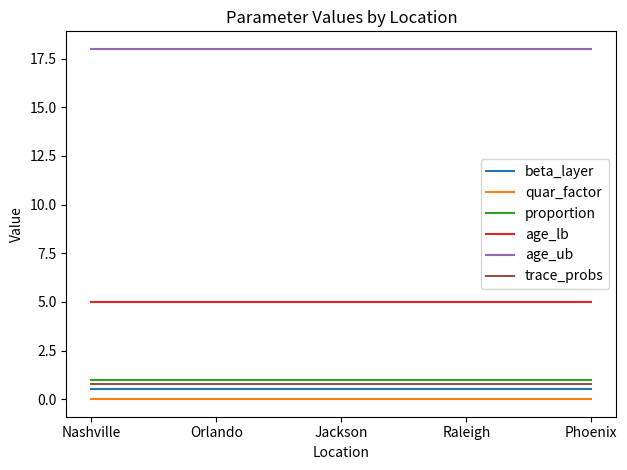

What are all the series names shown in the legend?

beta_layer, quar_factor, proportion, age_lb, age_ub, trace_probs